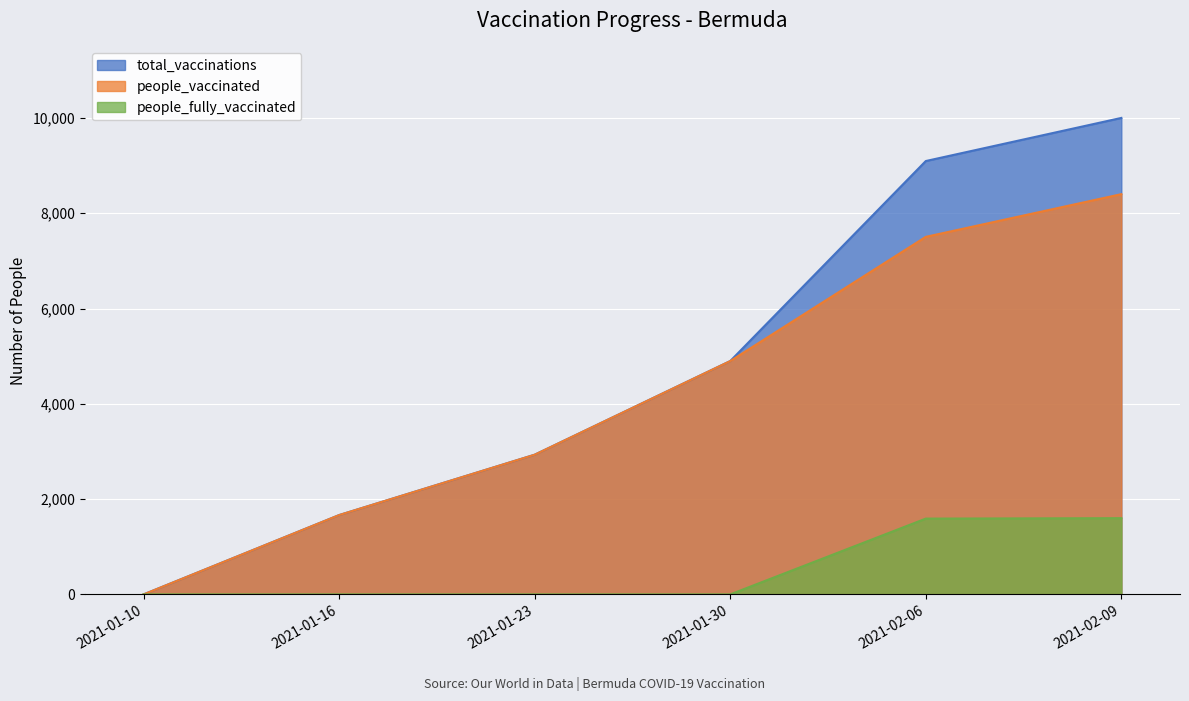

List the series in order of their peak value, lowest first.

people_fully_vaccinated, people_vaccinated, total_vaccinations